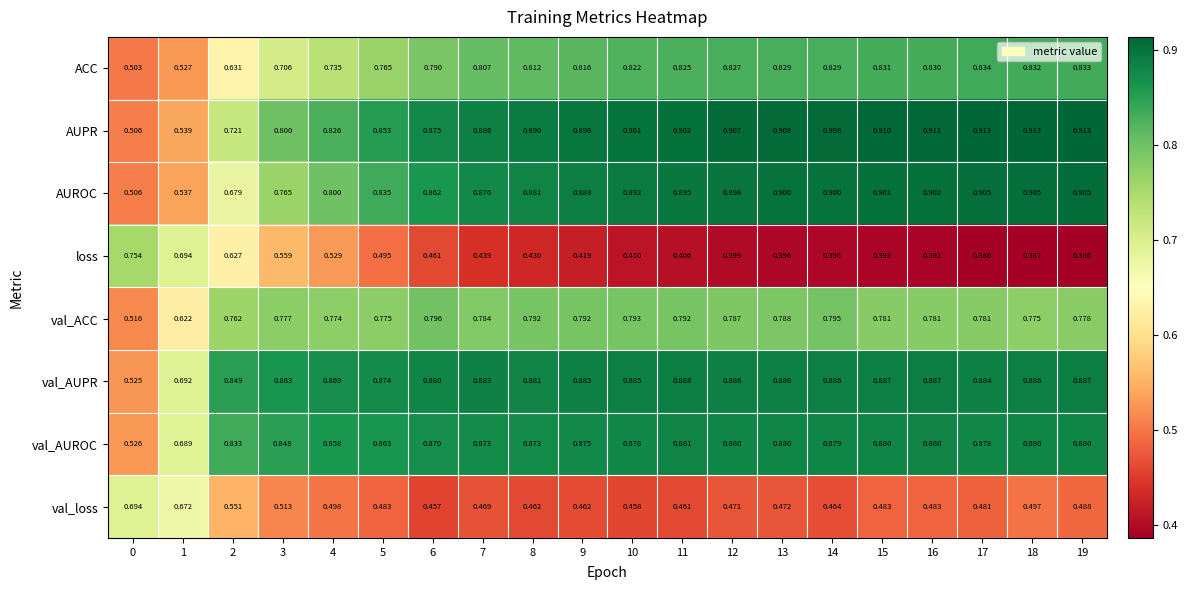

List the series in order of their peak value, lowest first.

val_loss, loss, val_ACC, ACC, val_AUROC, val_AUPR, AUROC, AUPR